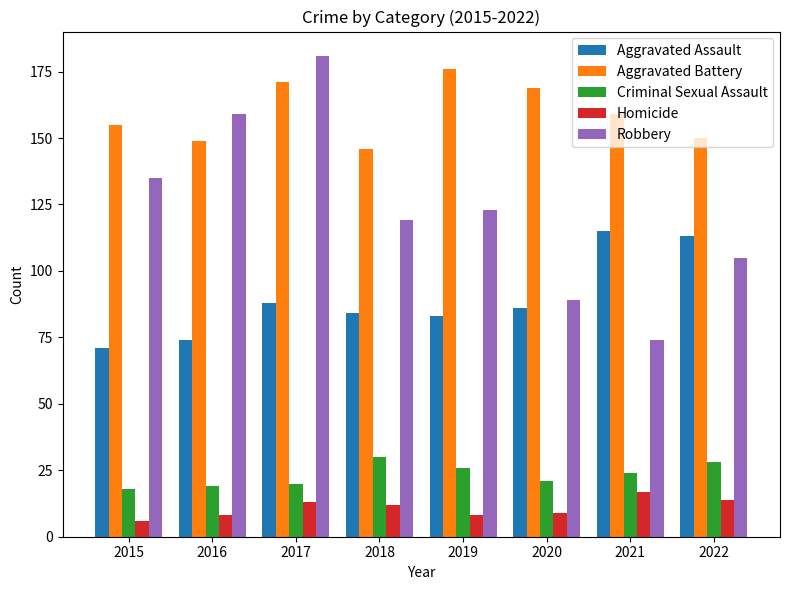

Reading left to right, what are all the values shown in this chart?

Aggravated Assault: 71	74	88	84	83	86	115	113
Aggravated Battery: 155	149	171	146	176	169	159	150
Criminal Sexual Assault: 18	19	20	30	26	21	24	28
Homicide: 6	8	13	12	8	9	17	14
Robbery: 135	159	181	119	123	89	74	105